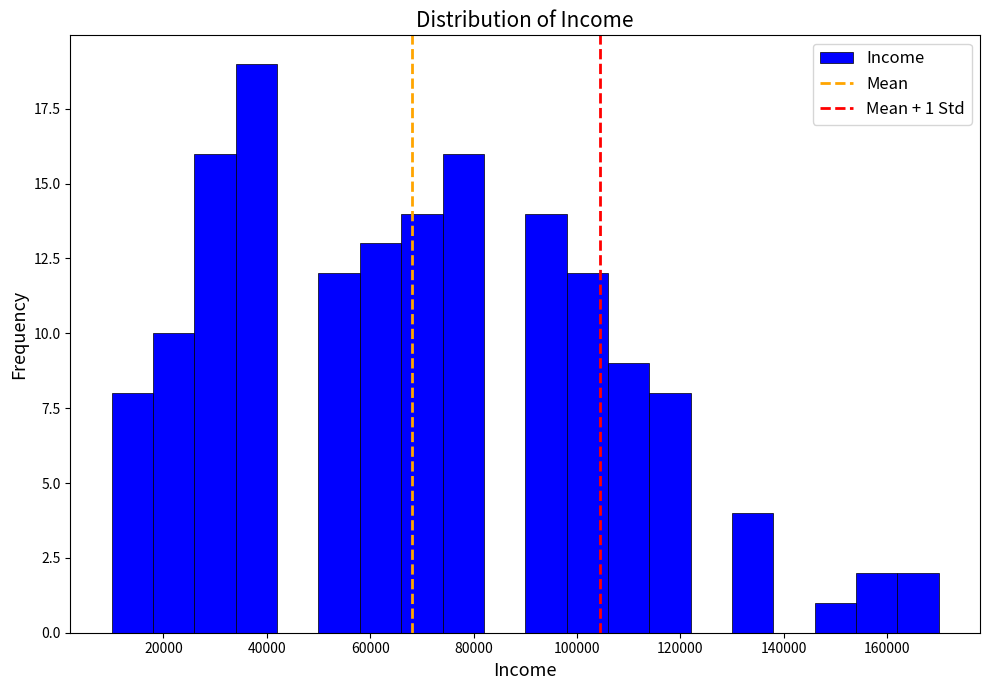

Over which range of the x-axis is the bar tallest?

34000 to 42000